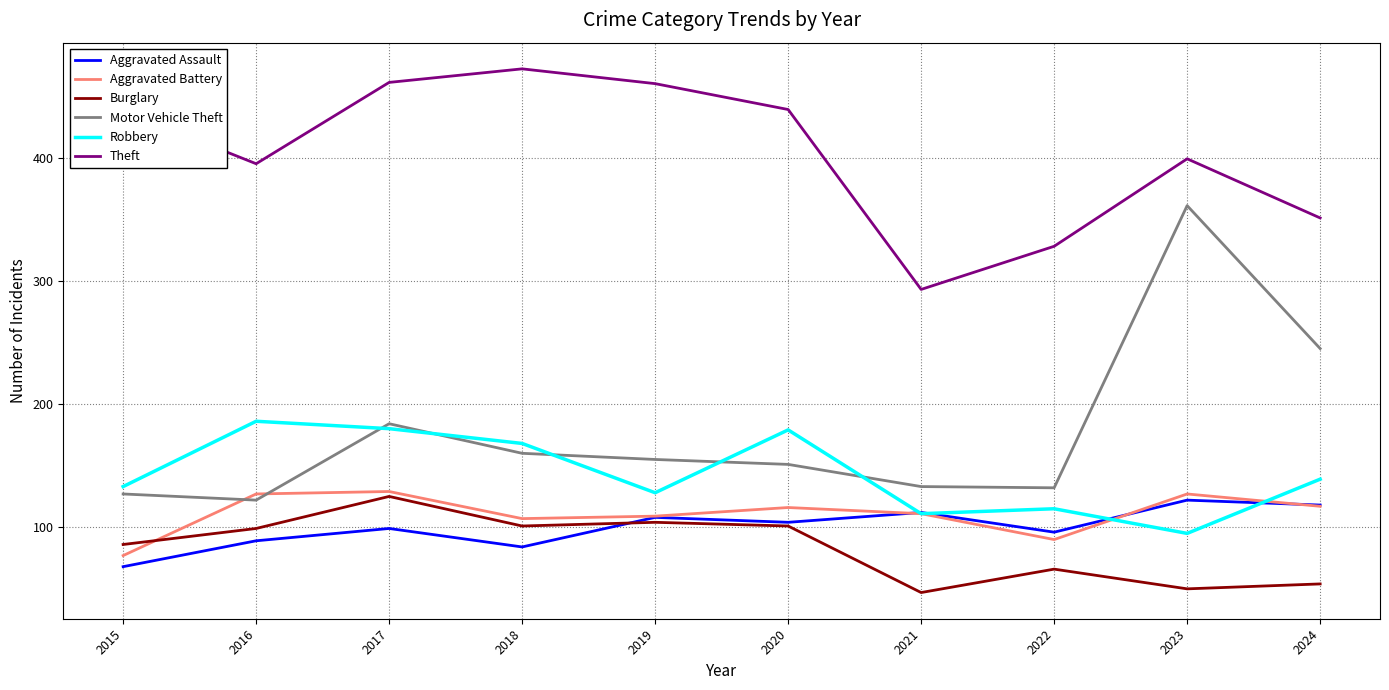

True or false: Burglary and Theft intersect in this chart.

False